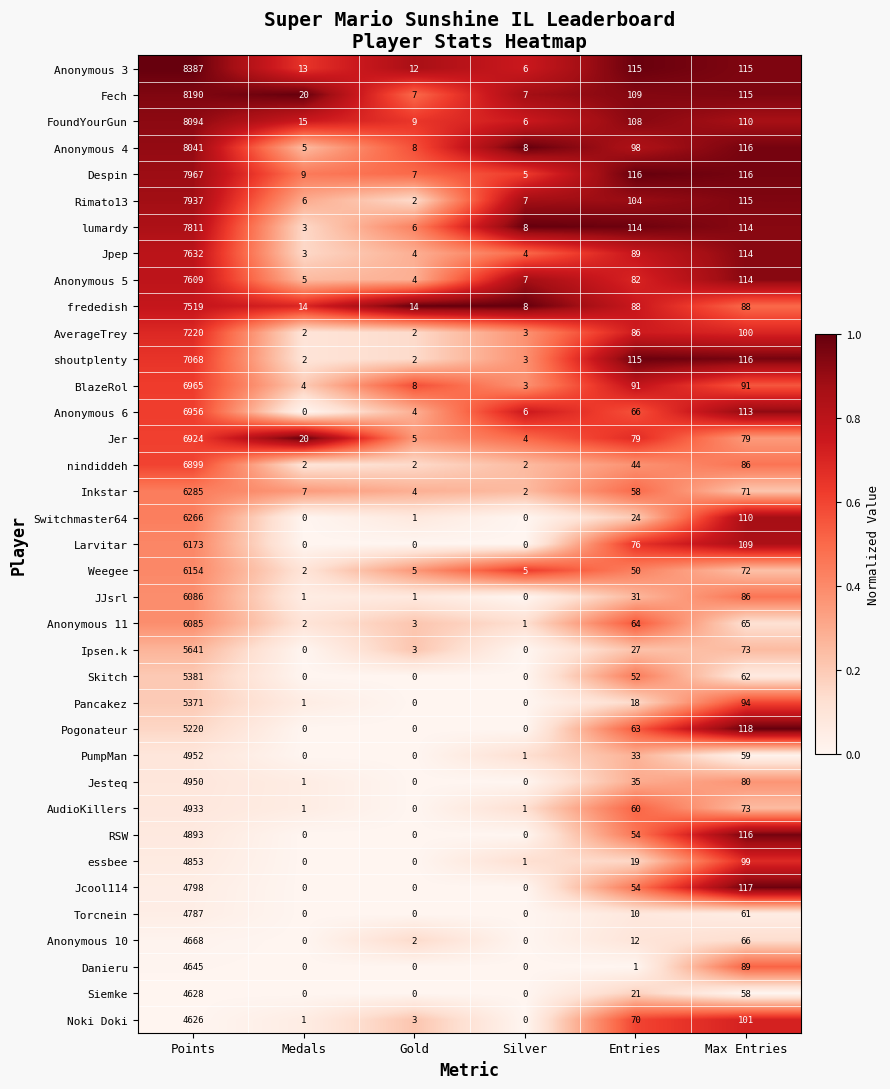

The Despin series shows 5 at Silver. True or false?

True